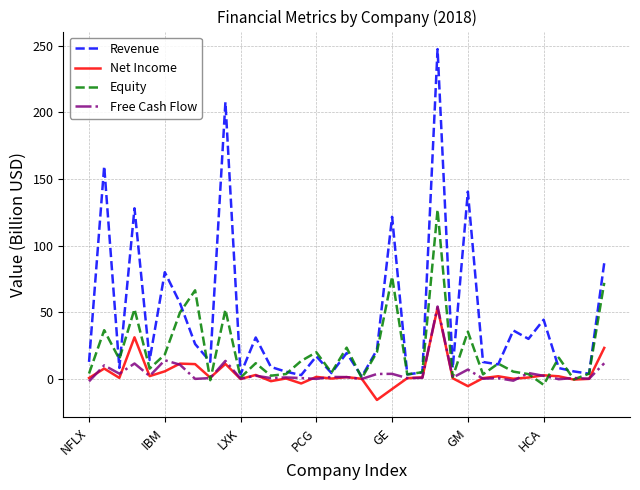

What is the highest value of the Free Cash Flow series?

54.3